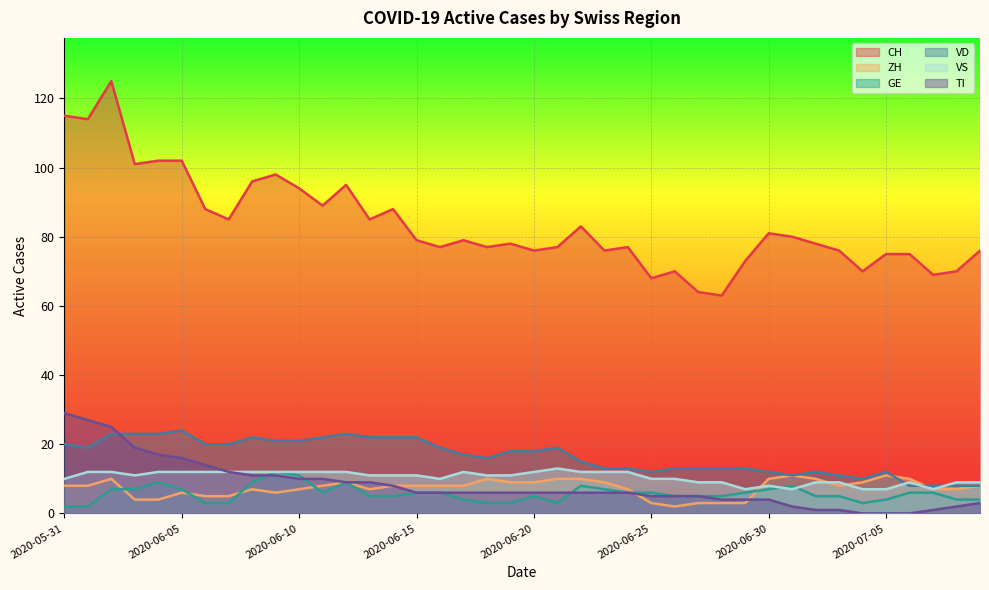

At how many categories does at least one series exceed 82?

16